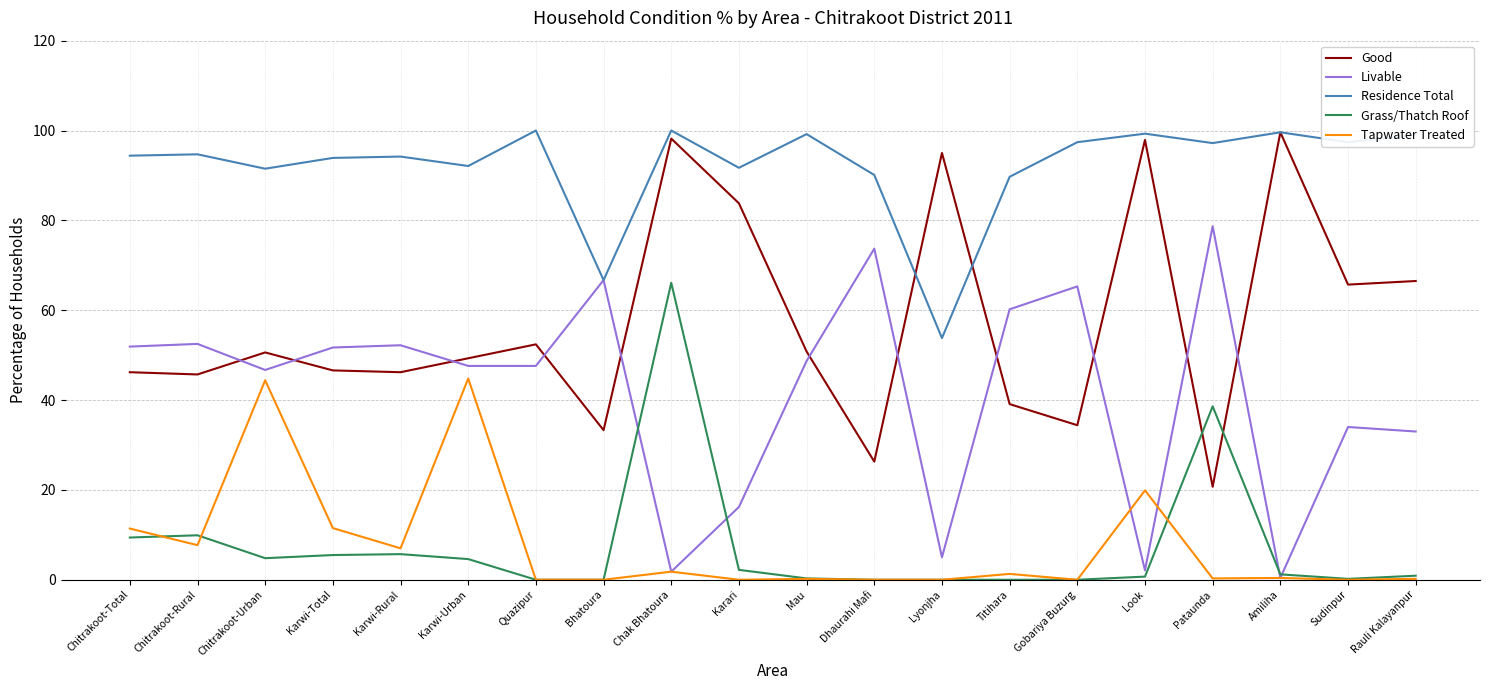

What is the greatest value displayed?

100.0